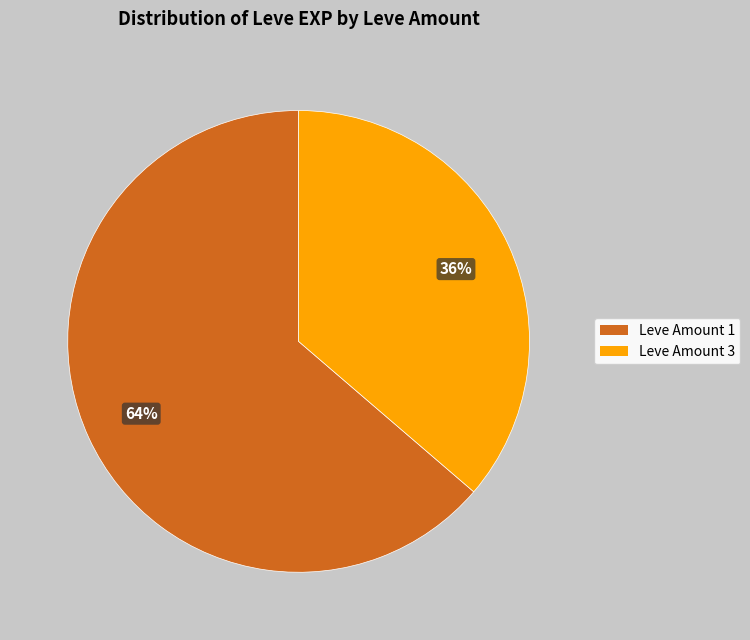

Is there a majority slice in this chart?

Yes